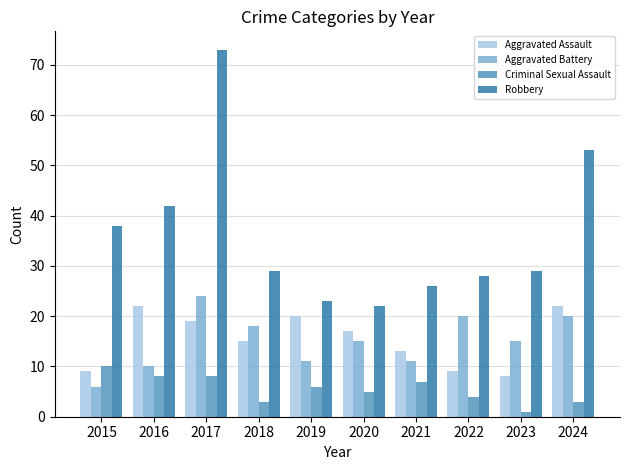

What is the difference between the second highest and minimum values in the Aggravated Battery series?

14